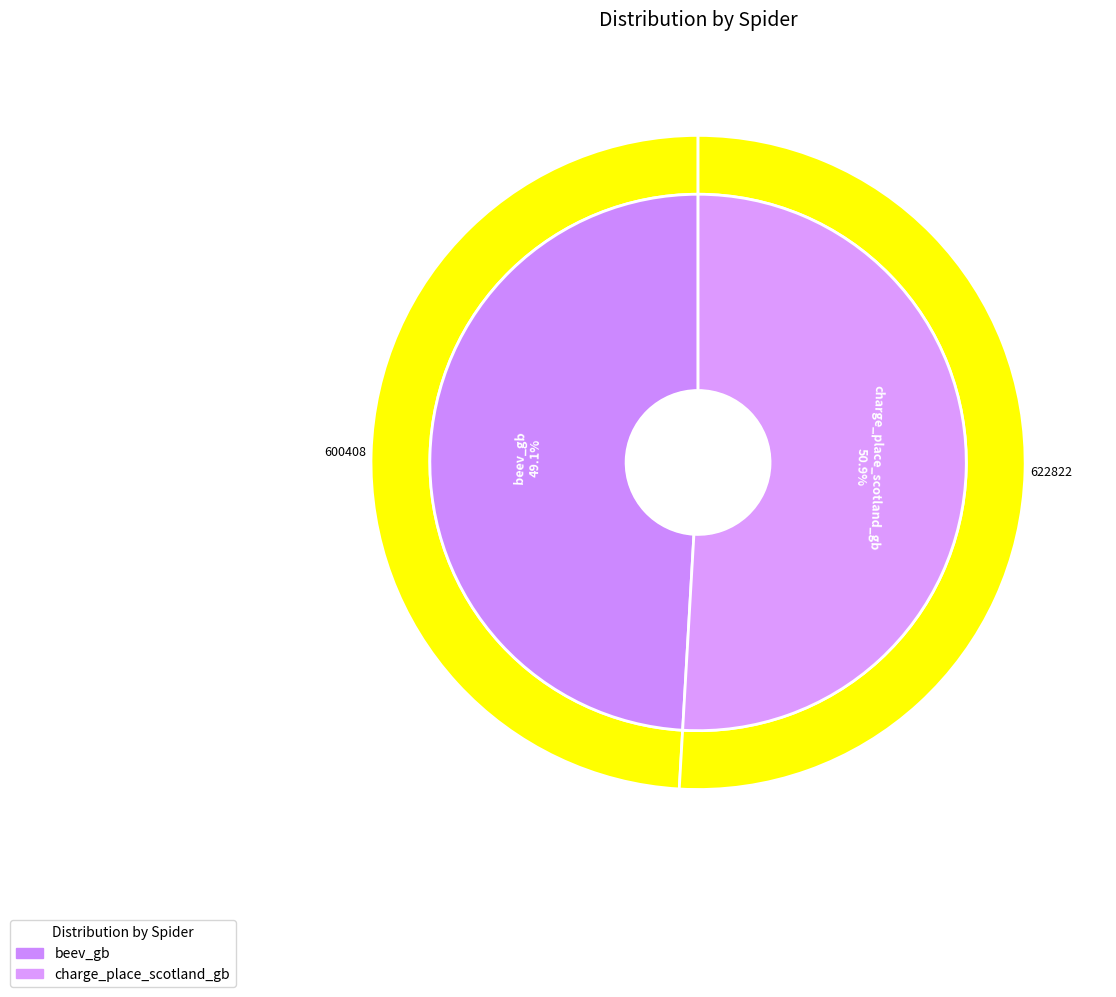

To the nearest percent, what is the difference between the charge_place_scotland_gb and beev_gb slice percentages?

2%